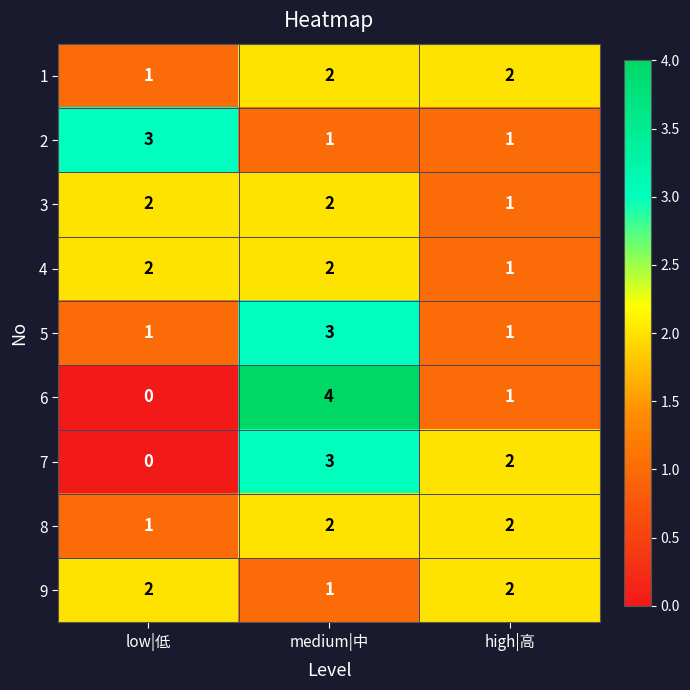

True or false: 8 has a value of 0 at low|低.

False